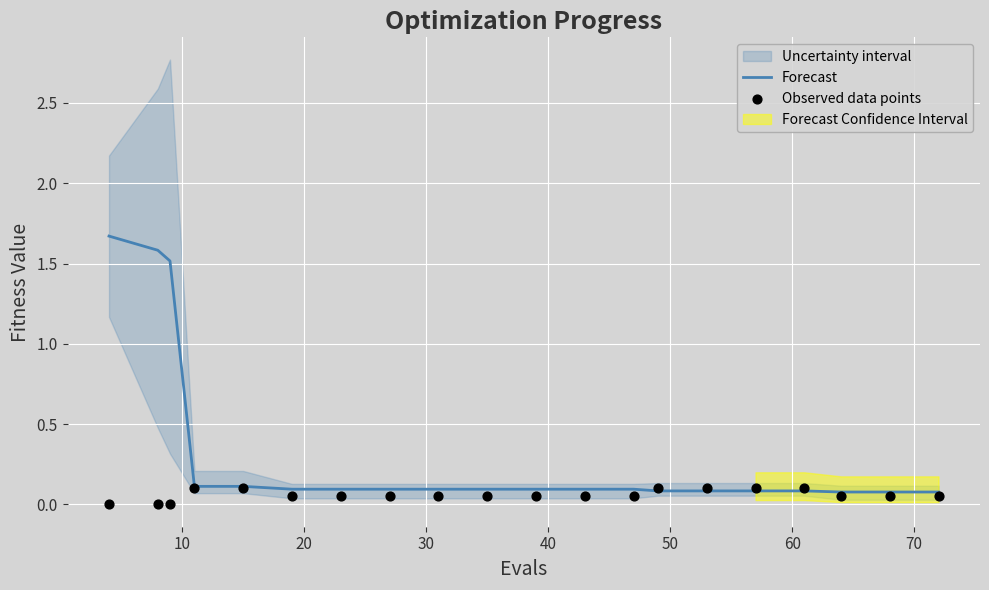

Which series has the largest total across all categories?

Forecast